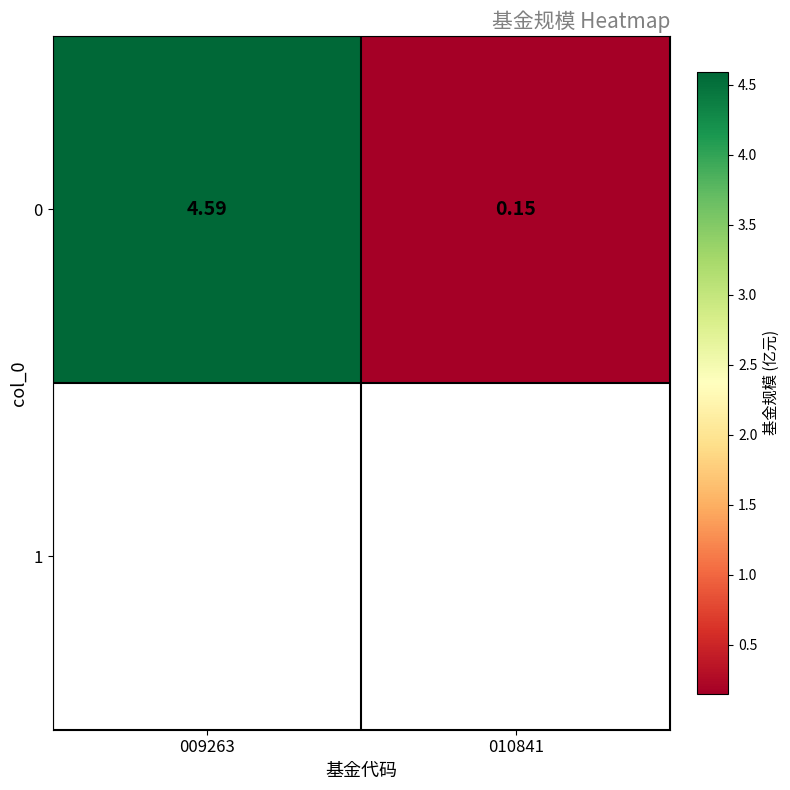

Which label corresponds to the smallest value in the chart?

010841